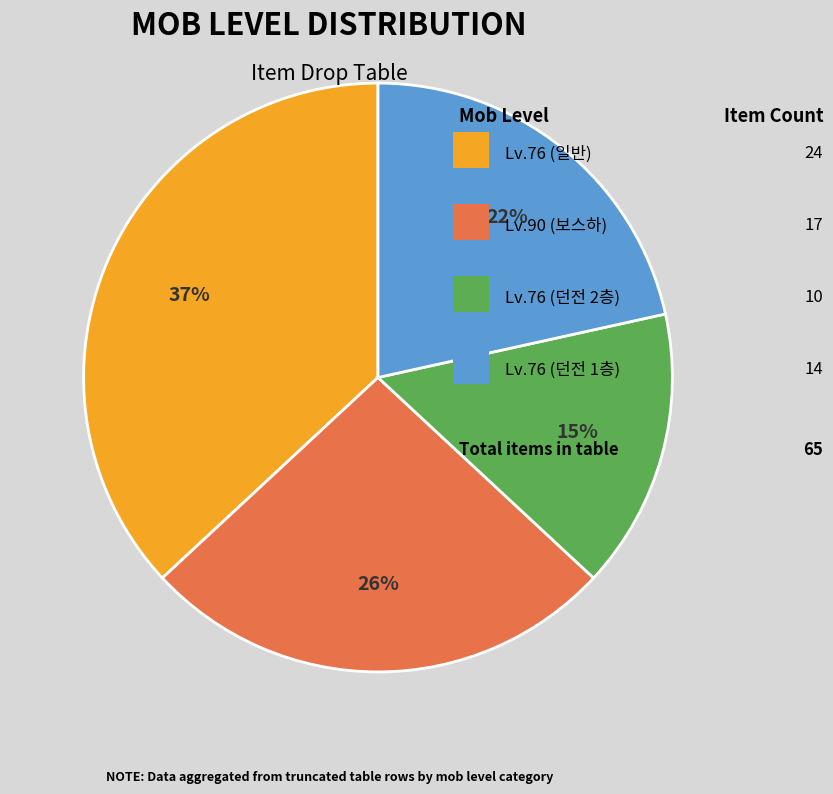

To the nearest percent, what is the difference between the largest and smallest slice percentages?

22%